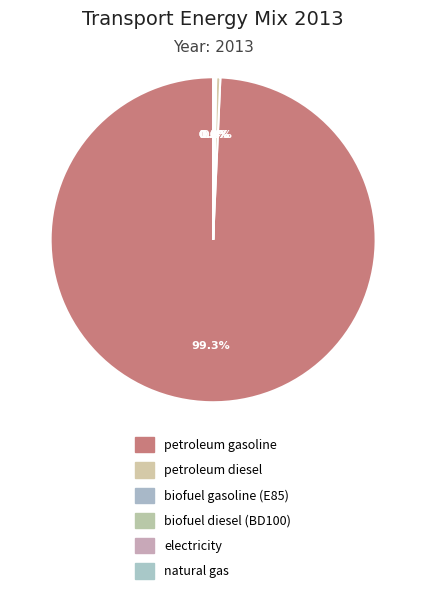

To the nearest percent, what is the difference between the largest and smallest slice percentages?

99%